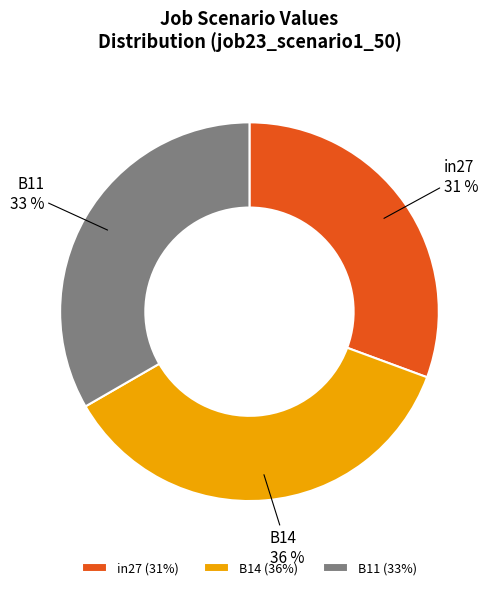

True or false: in27 accounts for 31% of the total.

True